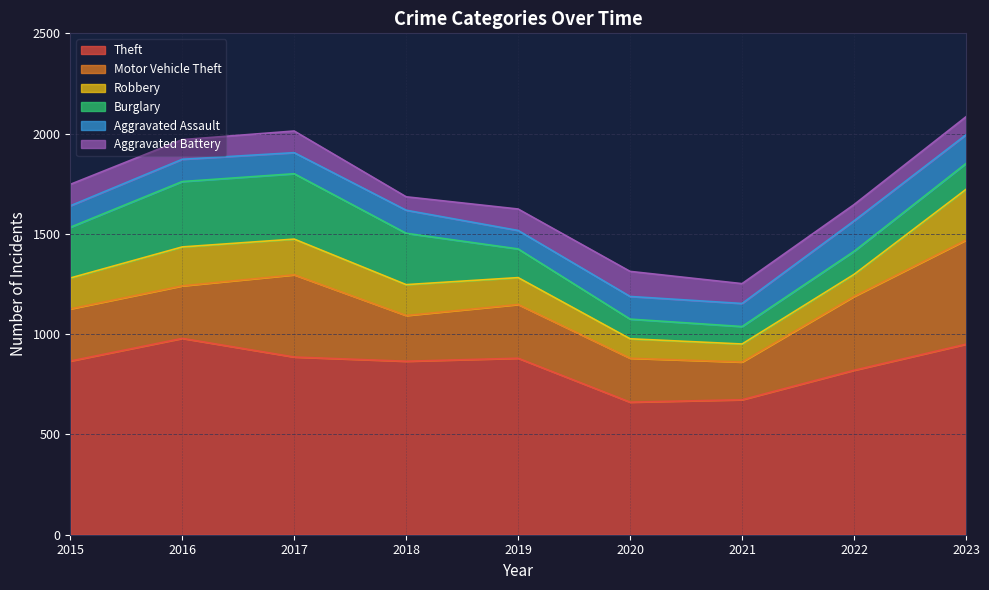

How many lines are shown in the chart?

6